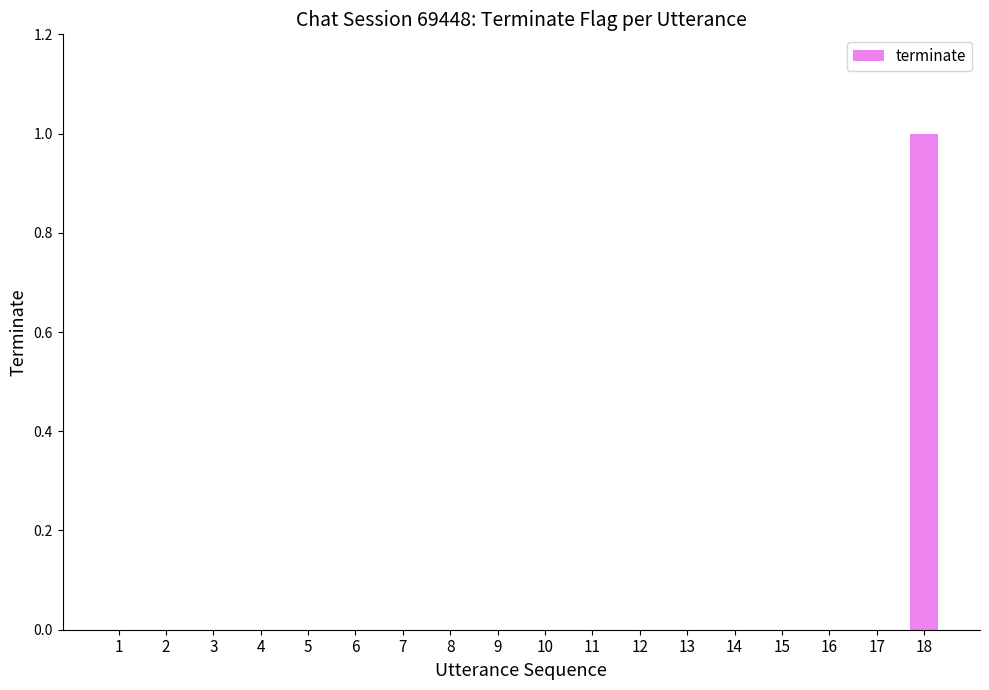

What is the greatest value displayed?

1